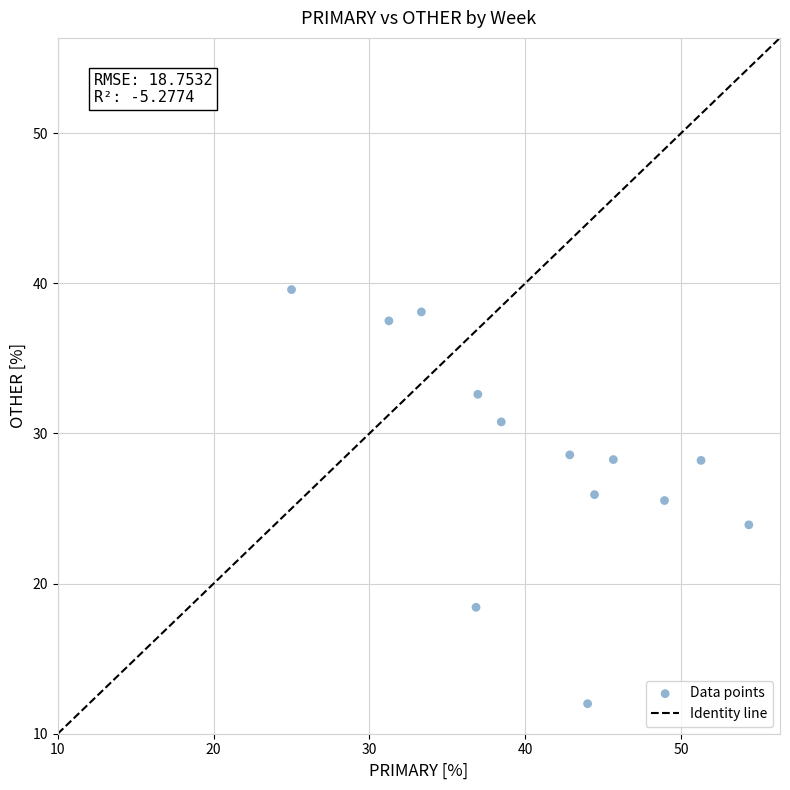

What is the range of X values (max minus min)?

29.3